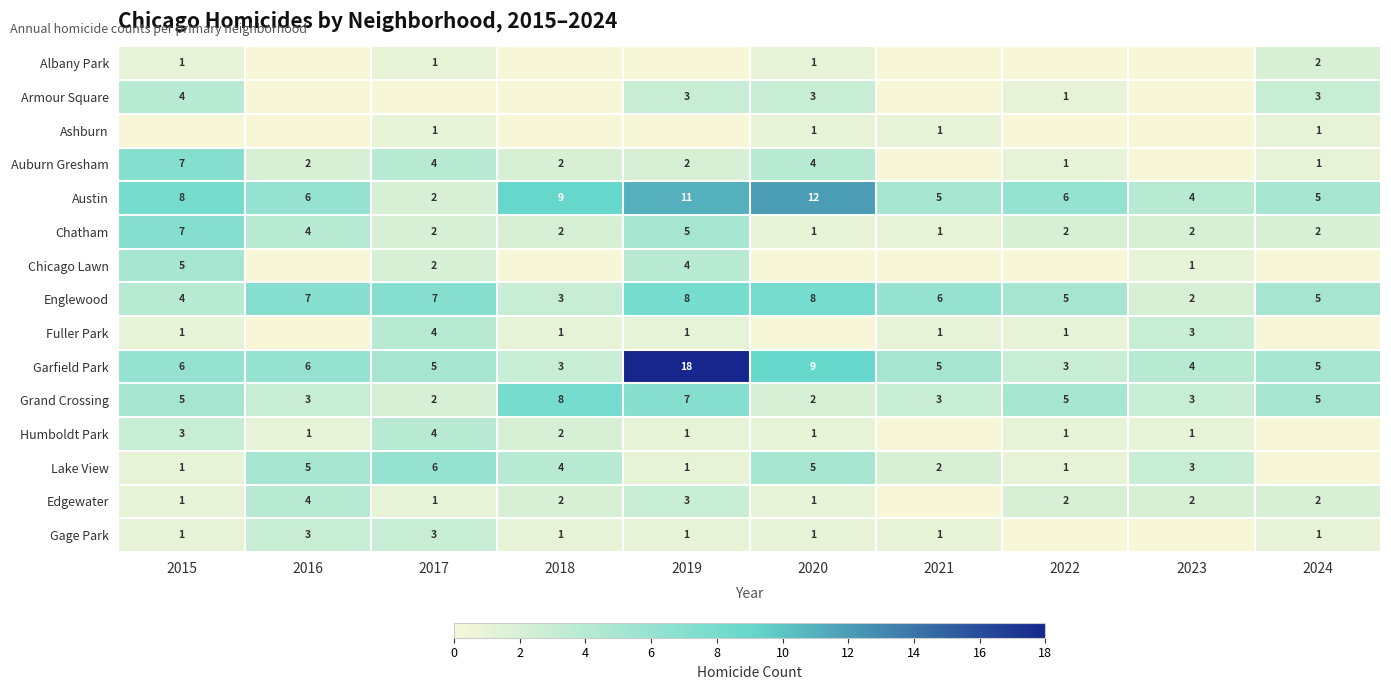

How many data points in Englewood are less than 6?

5